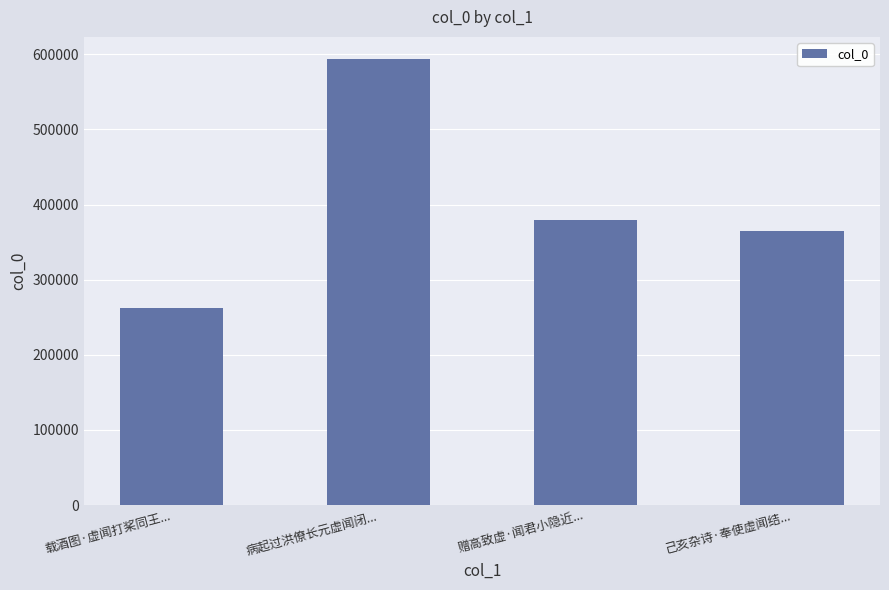

How many data points are less than 379700?

2